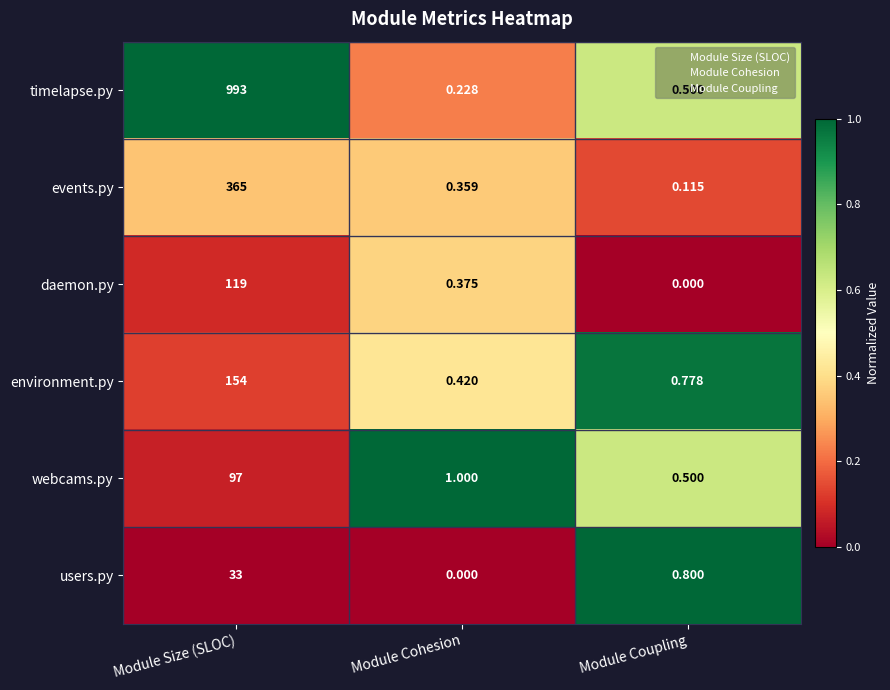

At which label does events.py reach its minimum?

Module Coupling